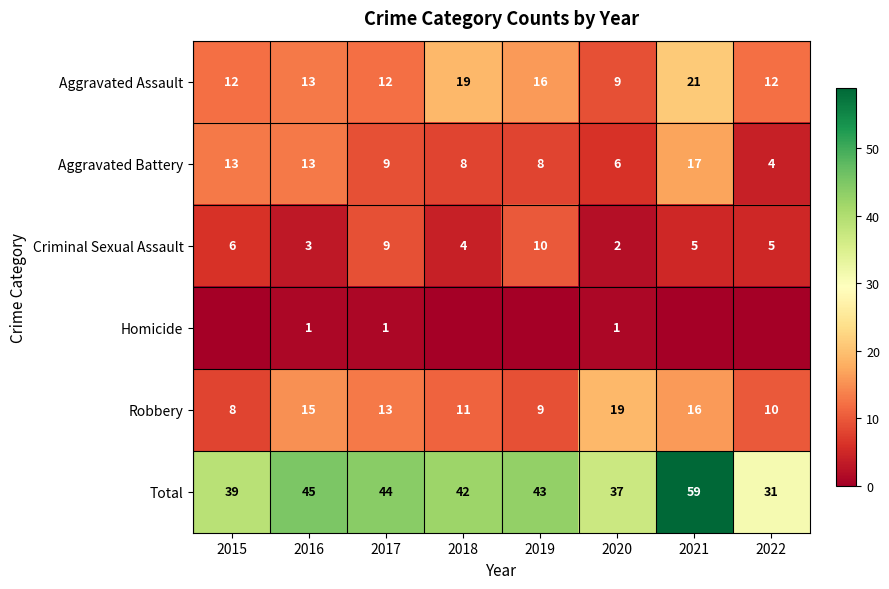

What is the minimum value for Aggravated Battery?

4